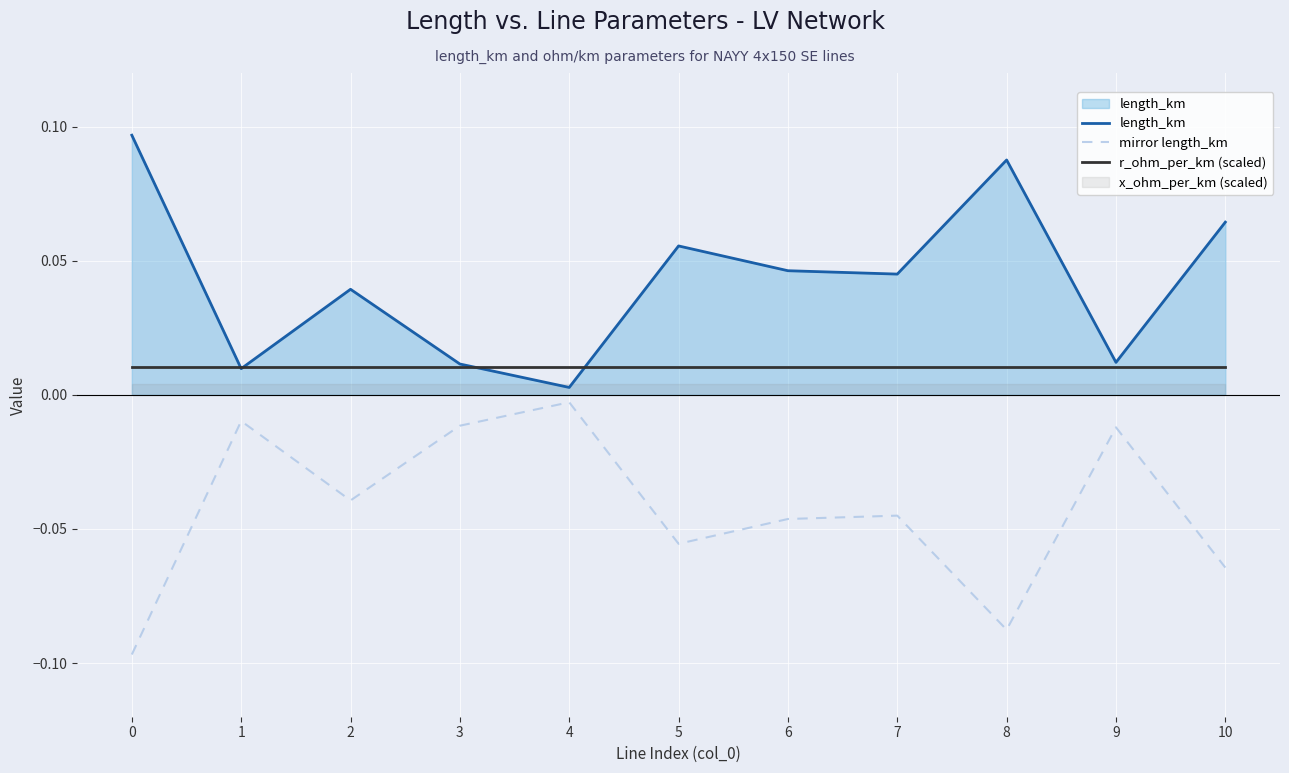

True or false: r_ohm_per_km (scaled) and mirror length_km cross at least once.

False